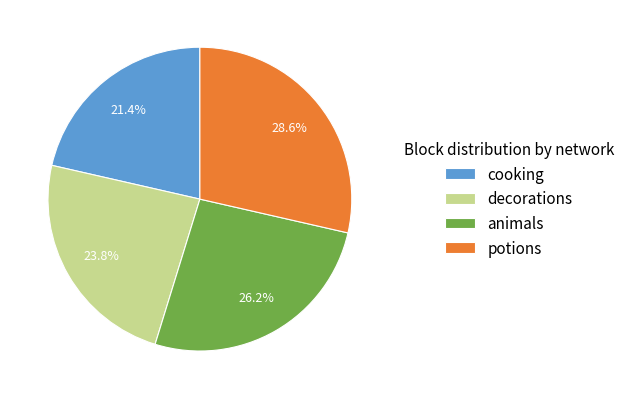

Is potions the majority of the pie?

No